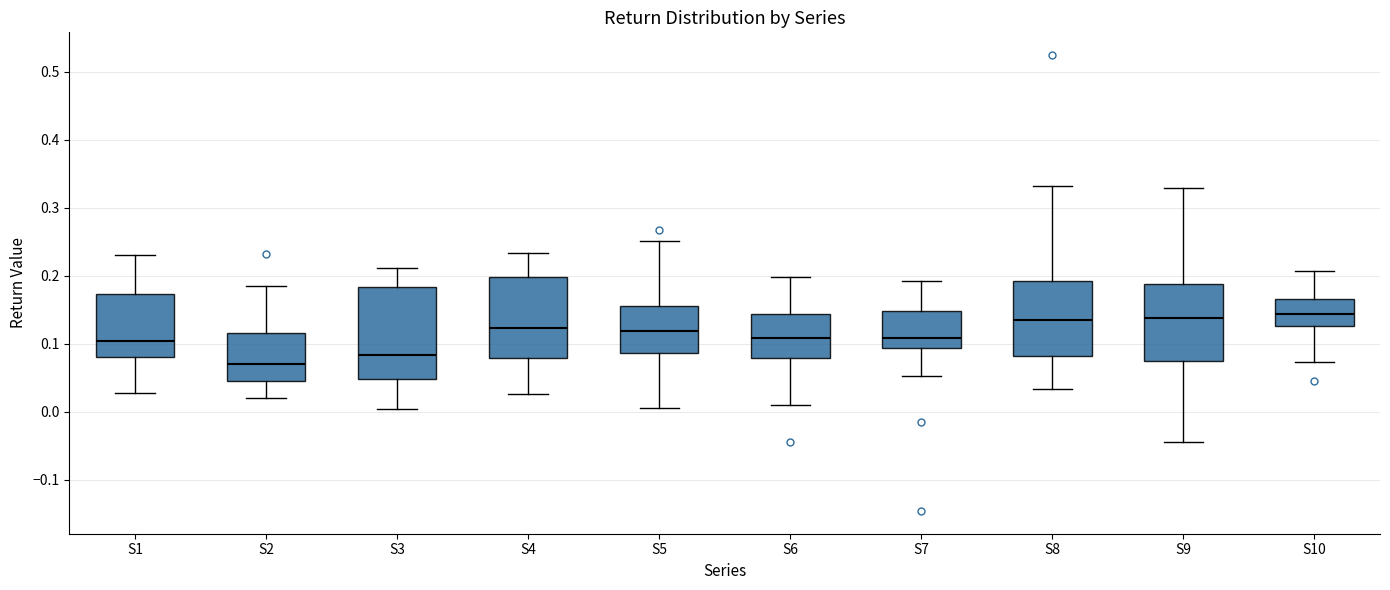

Reading left to right, transcribe this box plot: for each box, give where its median line is, the range the box spans, and where its two whiskers end, as read against the y-axis. The values are not printed on the chart, so give them approximately, as read against the axis.

S1: median 0.10, box 0.08 to 0.17, whiskers 0.03 to 0.23
S2: median 0.07, box 0.04 to 0.12, whiskers 0.02 to 0.19
S3: median 0.08, box 0.05 to 0.18, whiskers 0.00 to 0.21
S4: median 0.12, box 0.08 to 0.20, whiskers 0.03 to 0.23
S5: median 0.12, box 0.09 to 0.16, whiskers 0.00 to 0.25
S6: median 0.11, box 0.08 to 0.14, whiskers 0.01 to 0.20
S7: median 0.11, box 0.09 to 0.15, whiskers 0.05 to 0.19
S8: median 0.13, box 0.08 to 0.19, whiskers 0.03 to 0.33
S9: median 0.14, box 0.07 to 0.19, whiskers -0.04 to 0.33
S10: median 0.14, box 0.13 to 0.17, whiskers 0.07 to 0.21